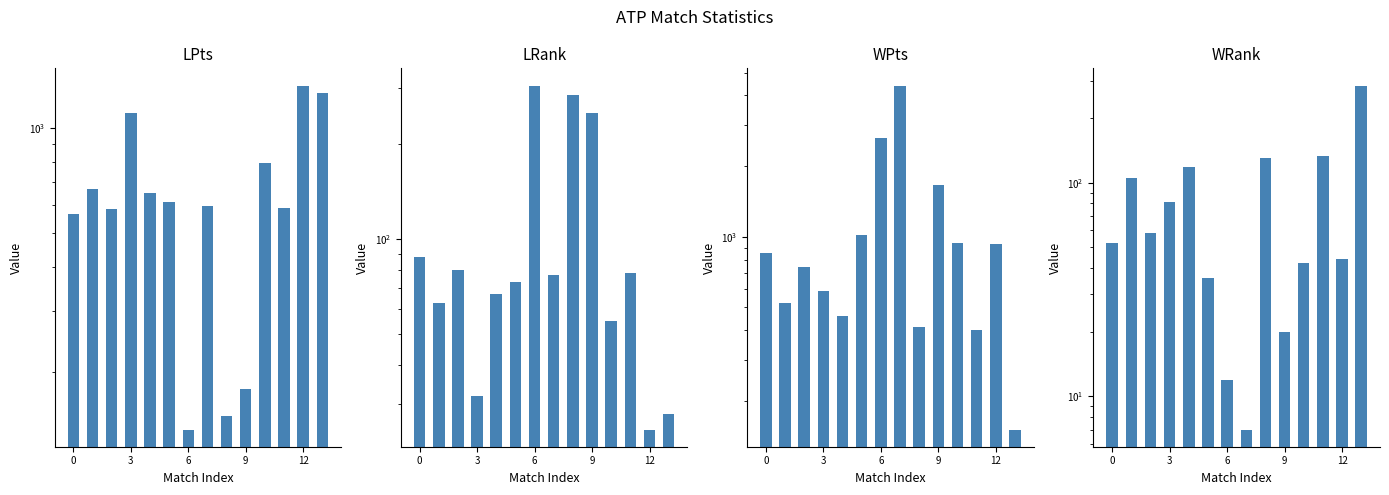

List the series in order of their peak value, highest first.

WPts, LPts, LRank, WRank